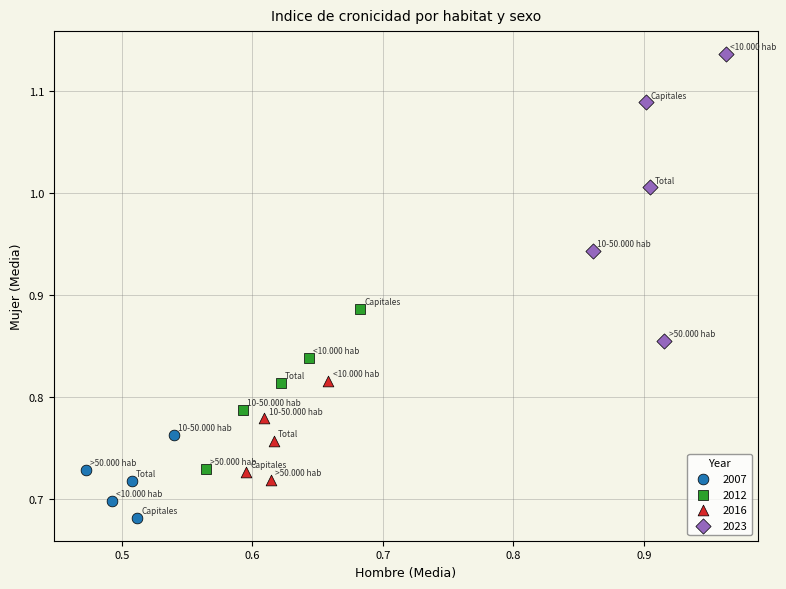

Which series contains the highest Y value?

2023